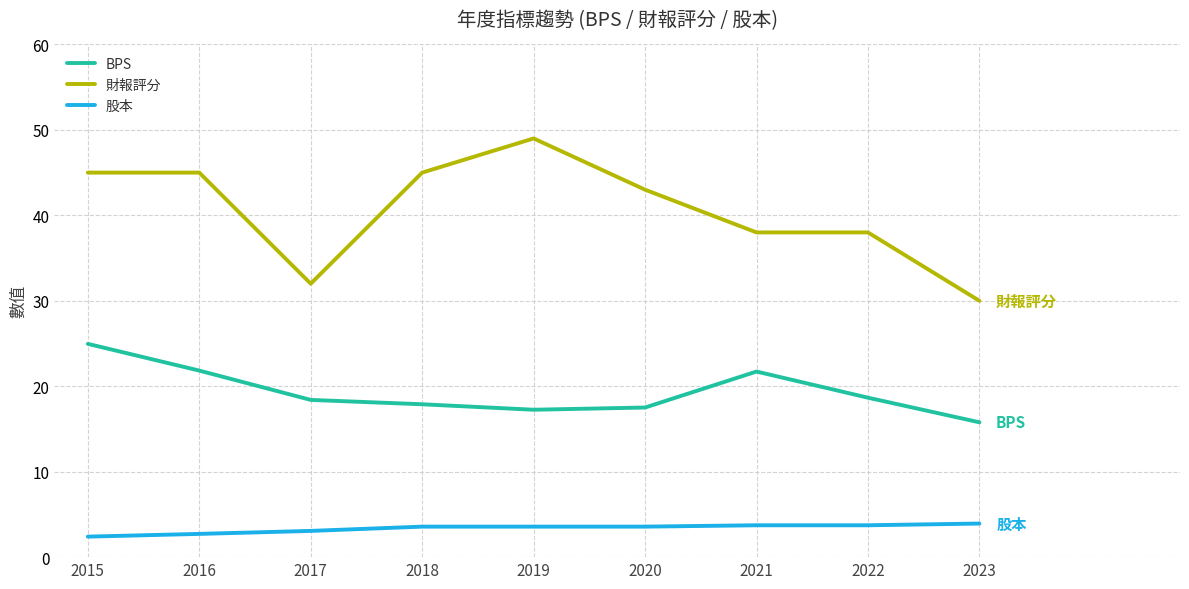

Is the value of 財報評分 at 2023 greater than the value of 股本 at 2020?

Yes